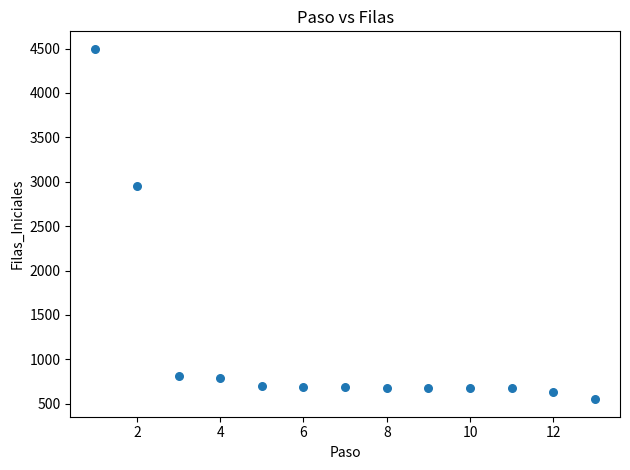

What is the range of Y values (max minus min)?

3946